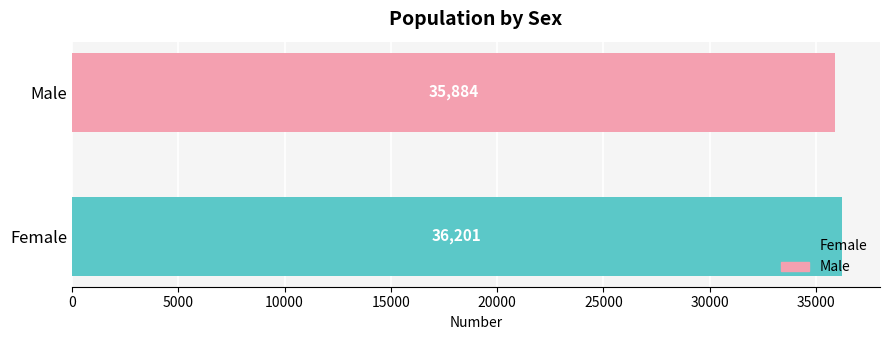

Between Male and Female, which is larger?

Female